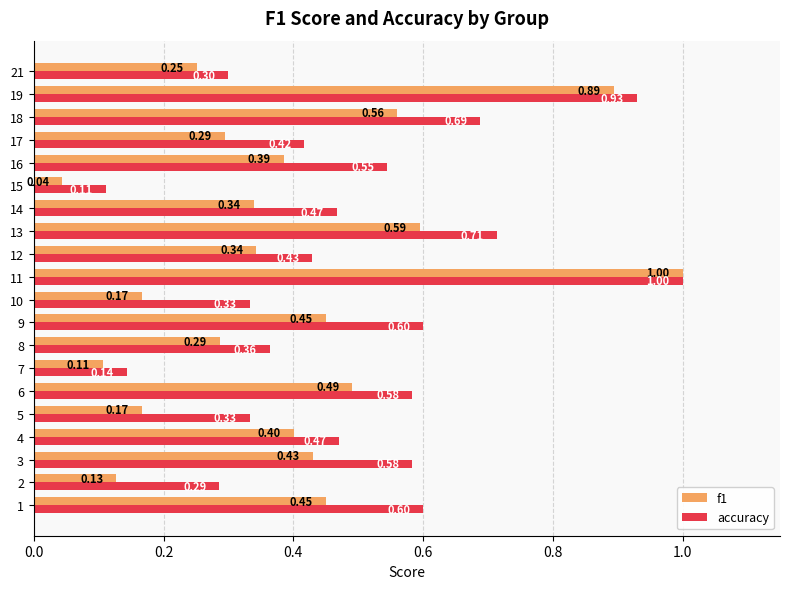

What is the maximum value for f1?

1.0